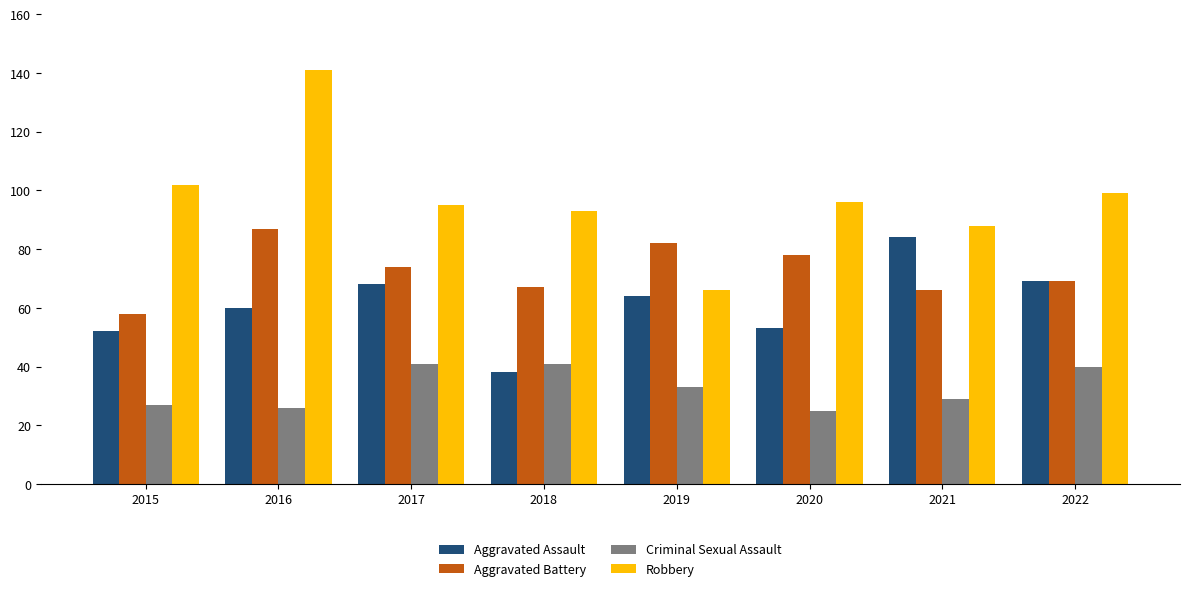

Reading left to right, extract all data points from this chart.

Aggravated Assault: 2015=52	2016=60	2017=68	2018=38	2019=64	2020=53	2021=84	2022=69
Aggravated Battery: 2015=58	2016=87	2017=74	2018=67	2019=82	2020=78	2021=66	2022=69
Criminal Sexual Assault: 2015=27	2016=26	2017=41	2018=41	2019=33	2020=25	2021=29	2022=40
Robbery: 2015=102	2016=141	2017=95	2018=93	2019=66	2020=96	2021=88	2022=99